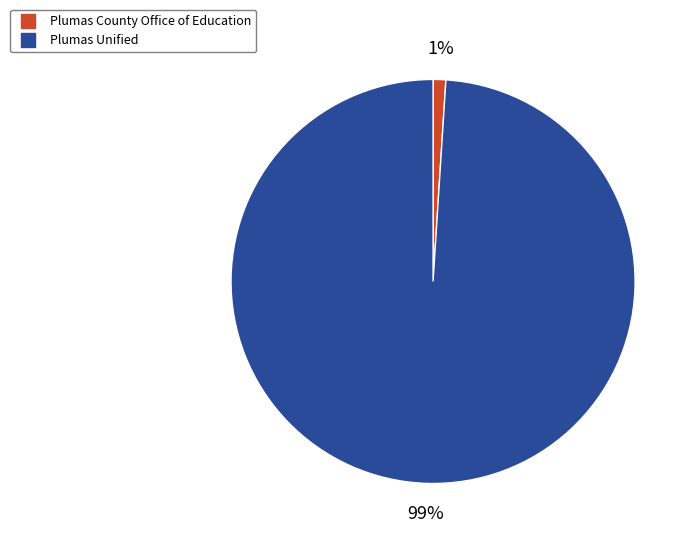

Which category accounts for the majority?

Plumas Unified